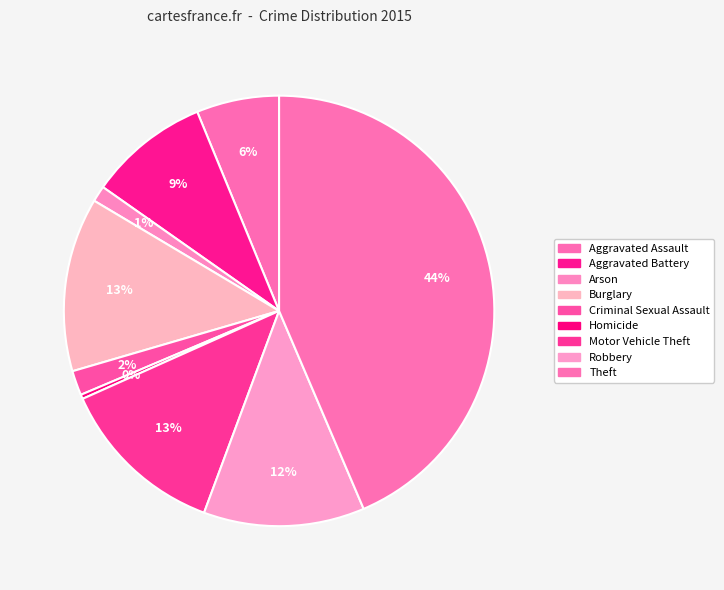

The Motor Vehicle Theft slice represents 1% of the pie. True or false?

False